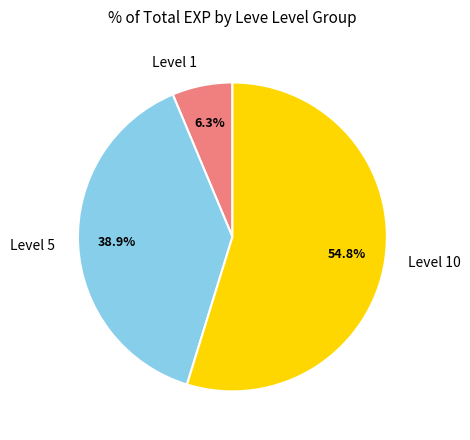

Count the number of slices in the pie.

3